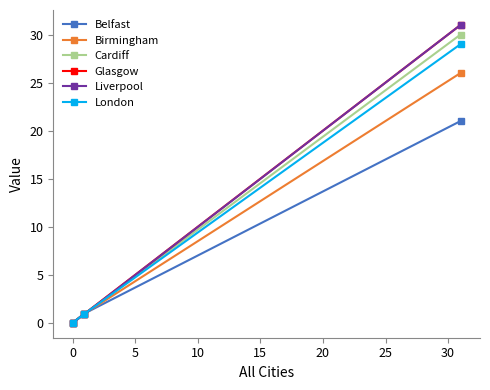

What is the value of the Belfast point at the 2nd from the left?

1.0